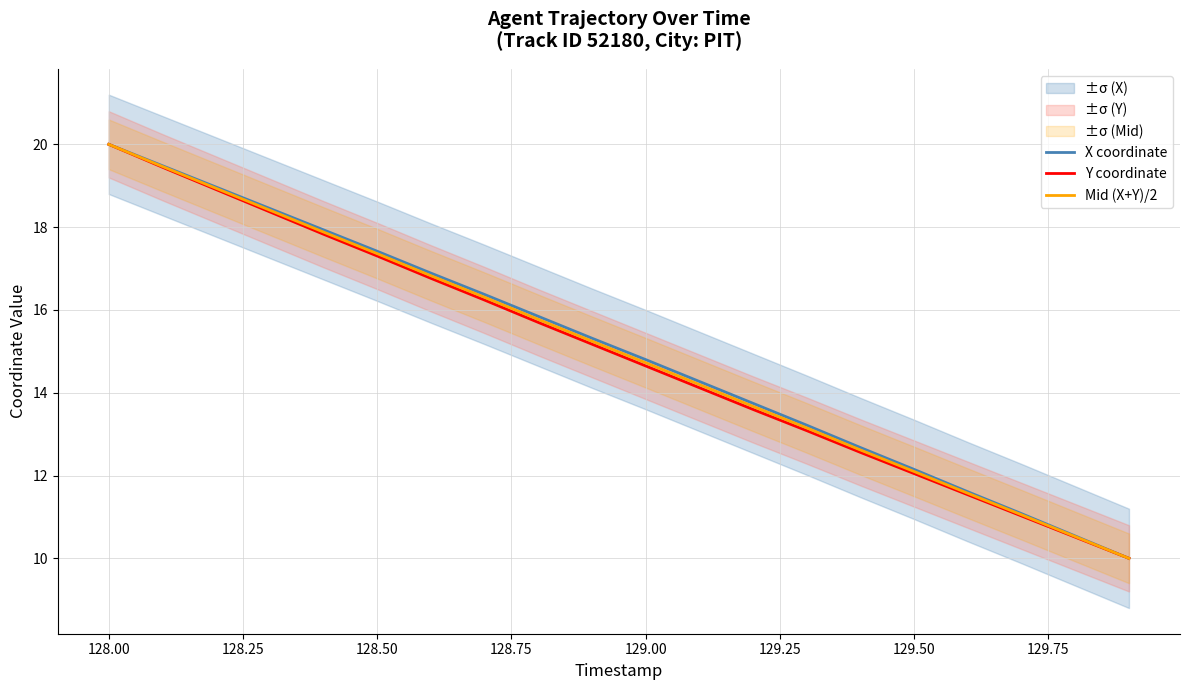

At which label does X coordinate first exceed 15?

128.00